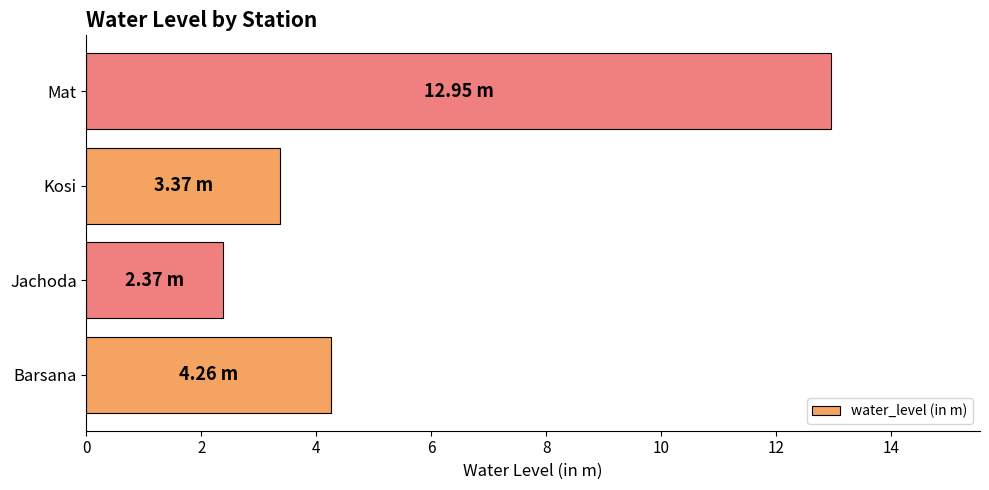

How many bars are there in total?

4